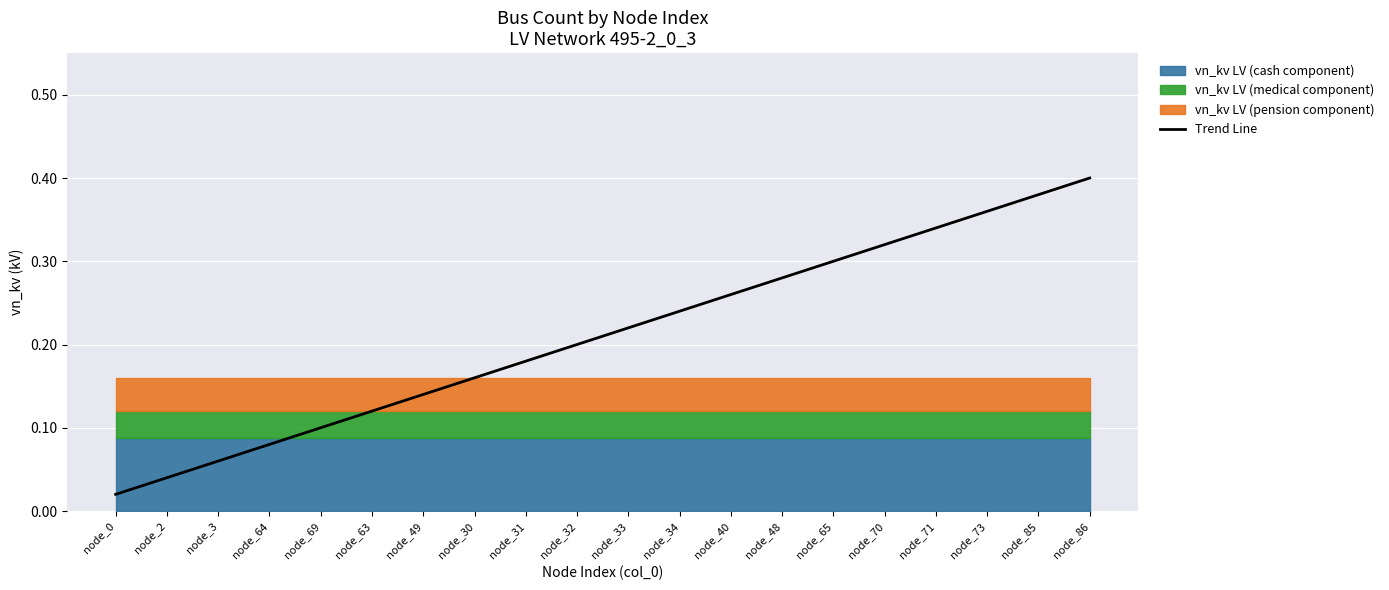

What is the difference between the maximum and minimum values?

0.4